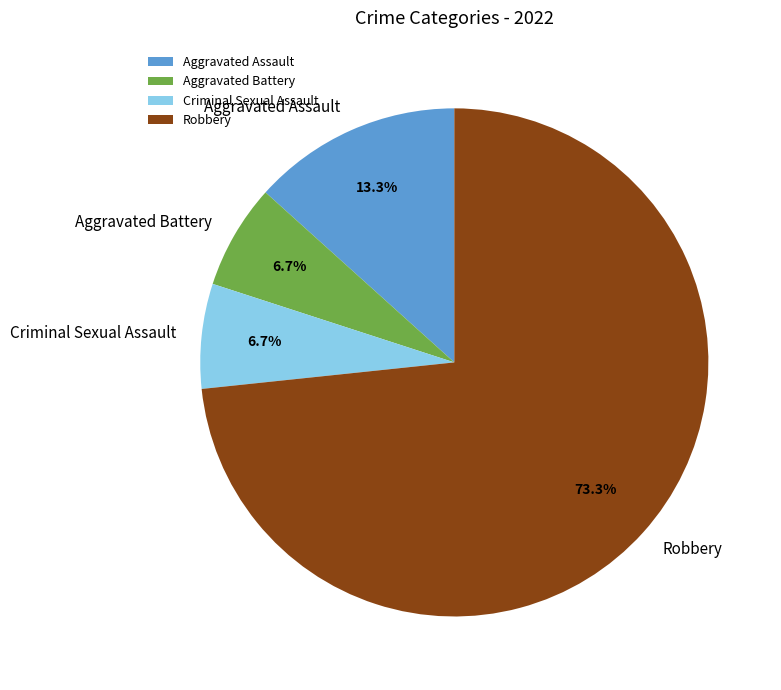

Which slice is the largest?

Robbery